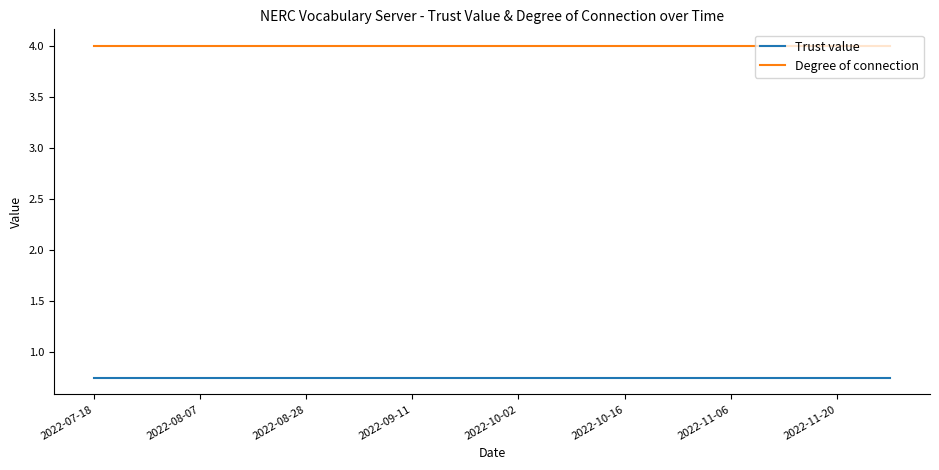

What is the maximum value for Degree of connection?

4.0